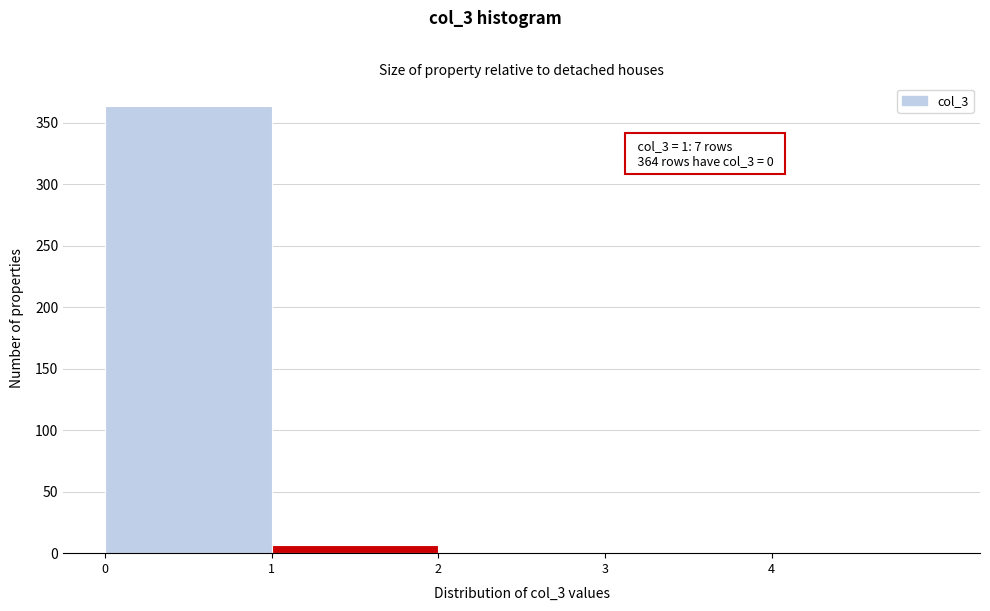

Which range on the x-axis has the tallest bar?

0 to 1